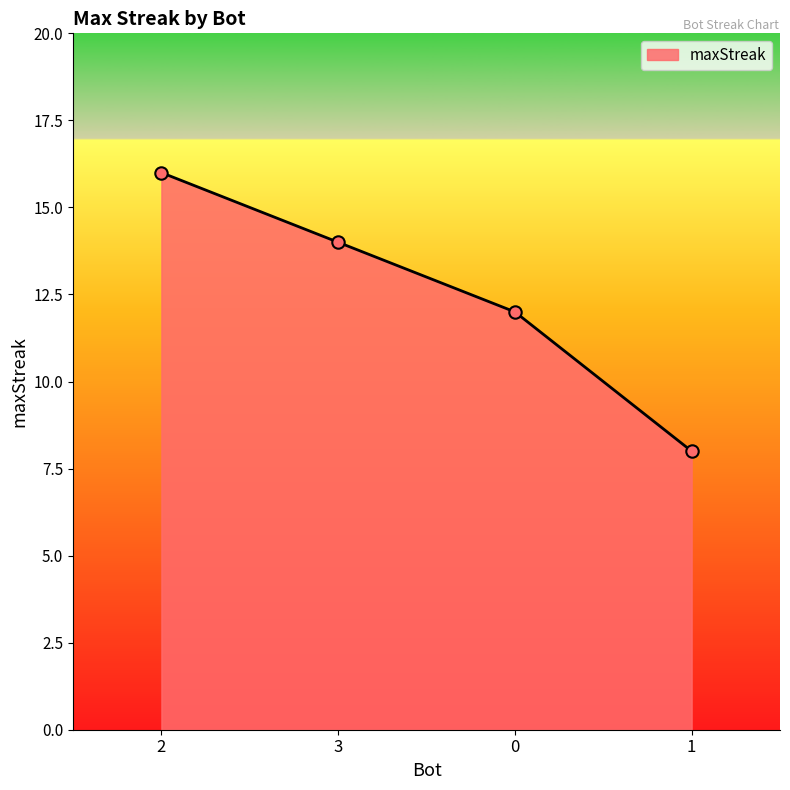

Between 2 and 0, which is larger?

2